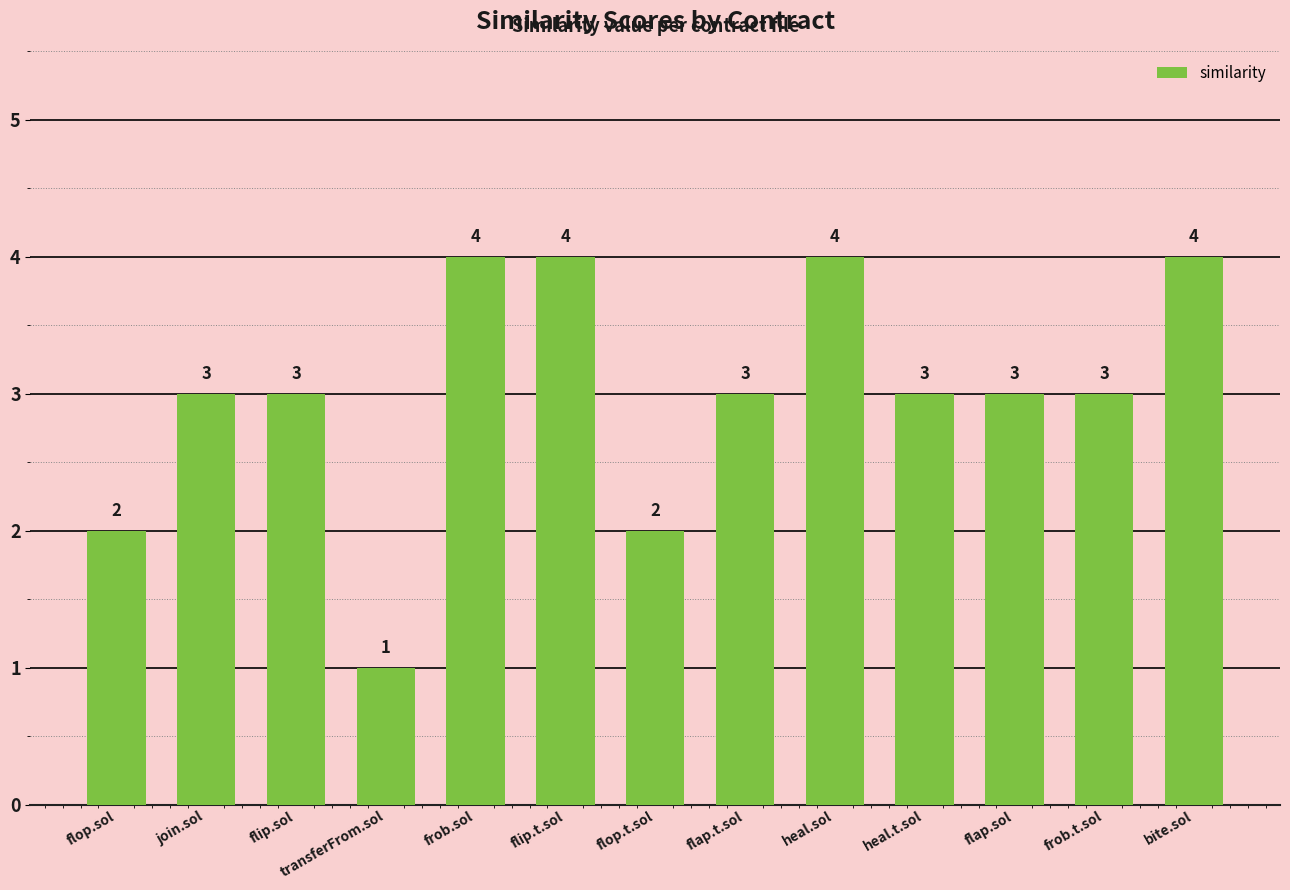

What is the sum of all values?

39